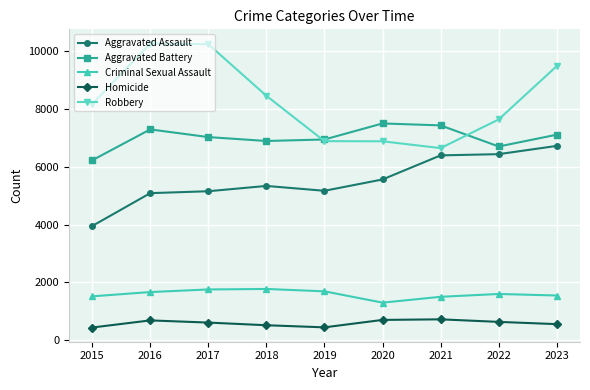

What is the approximate value of Aggravated Battery at 2016, to the nearest 50?

7300